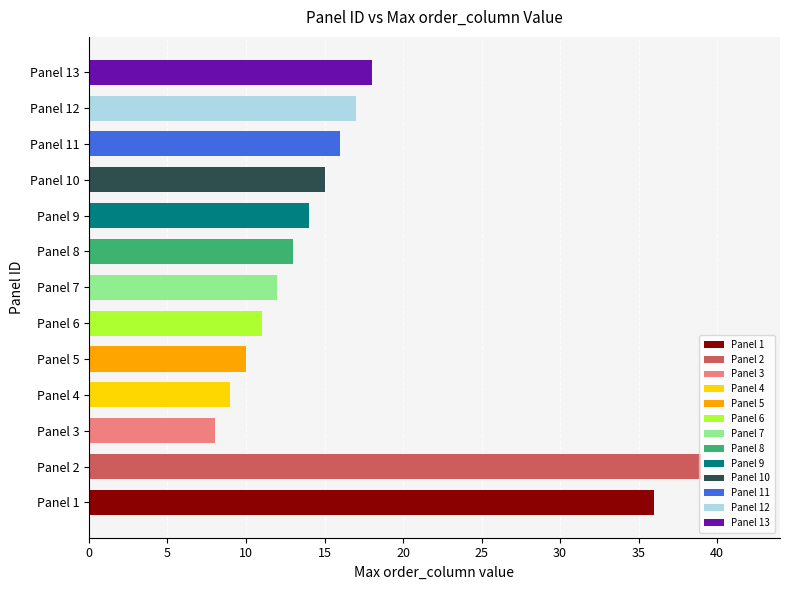

Are the bars horizontal?

Yes